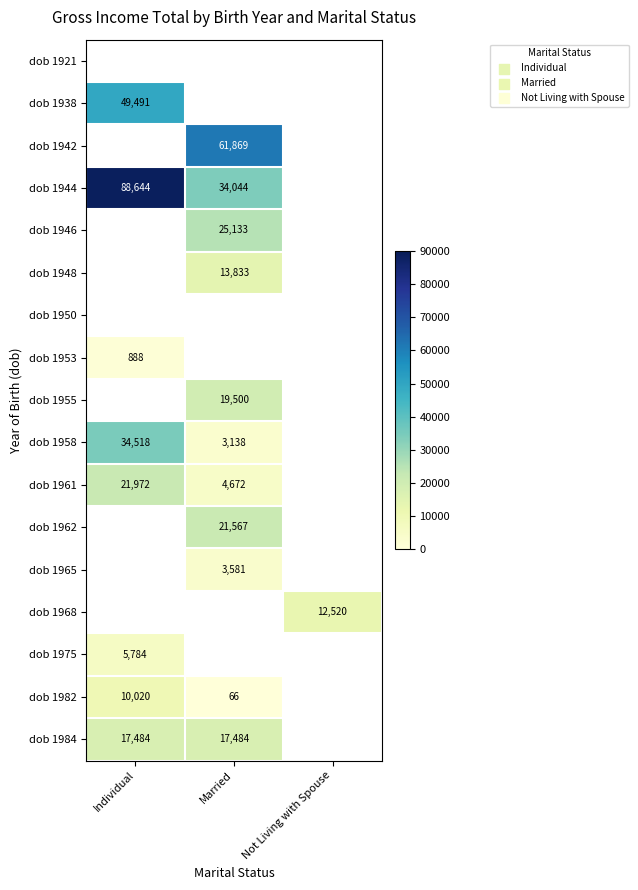

Is it true that dob 1958 equals 696 at Married?

False